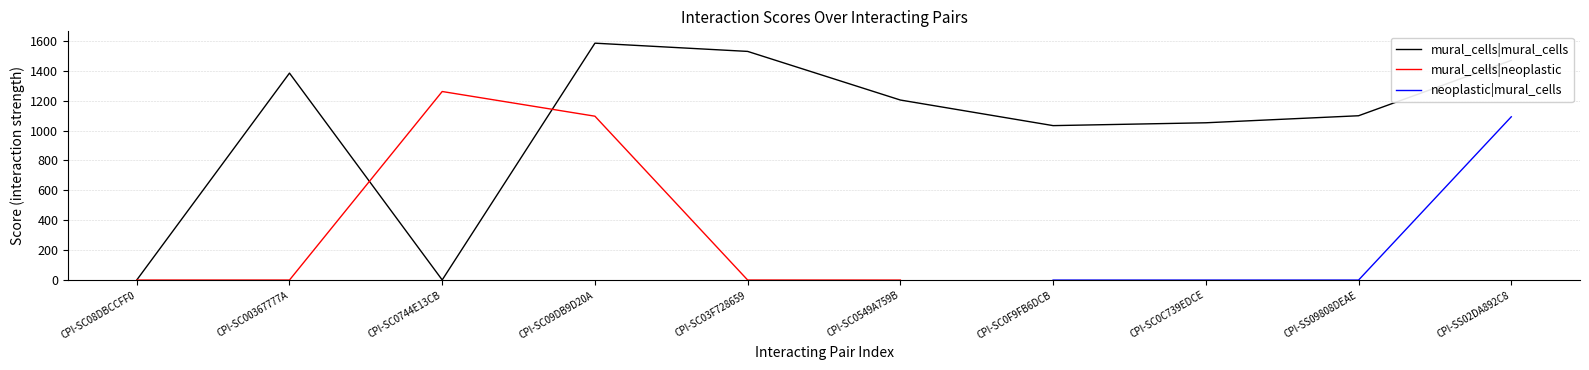

What is the difference between the highest and lowest values at CPI-SC0549A759B?

1203.3